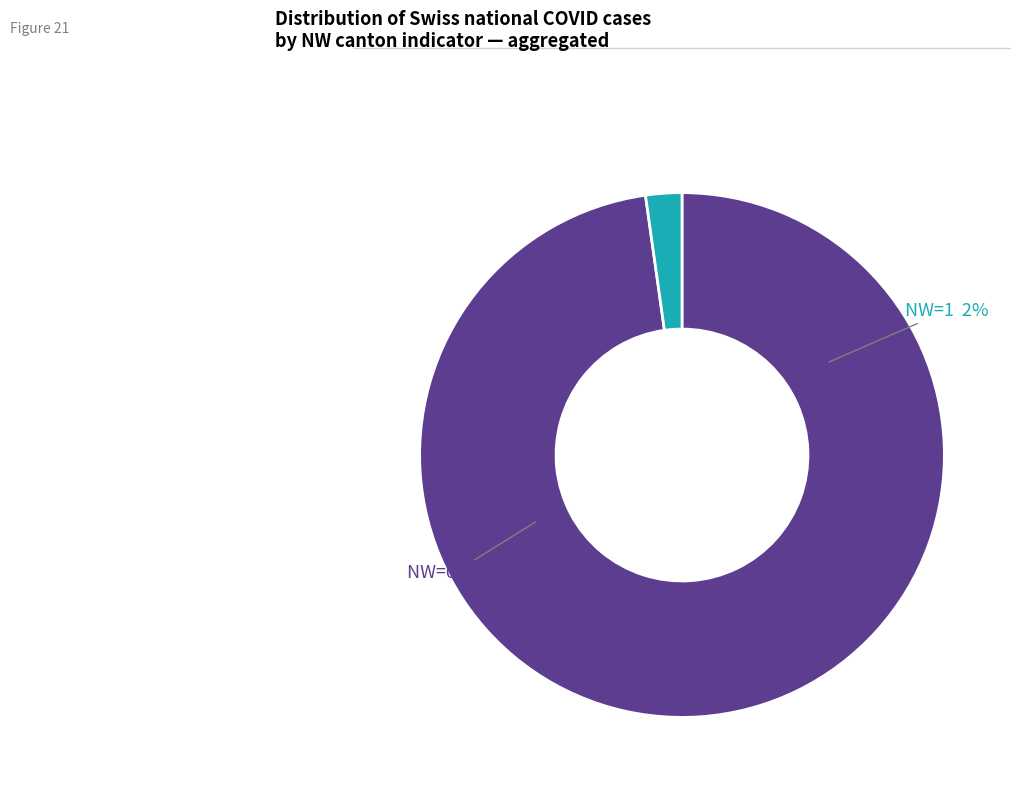

Which category accounts for the majority?

NW=0